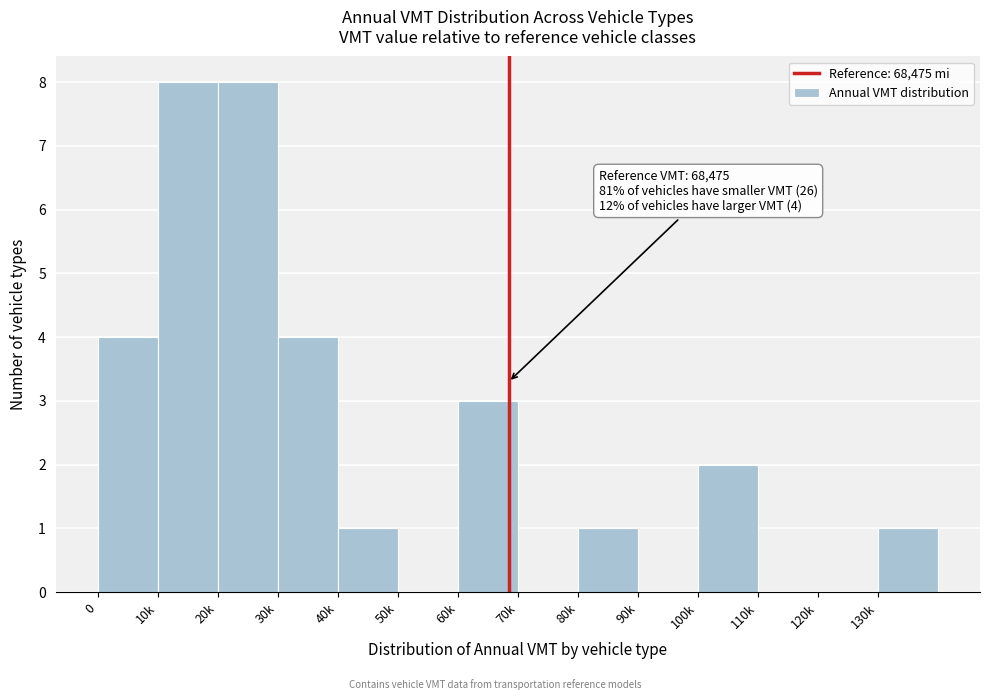

Reading right to left, list all the values displayed in this chart.

130k=1	120k=0	110k=0	100k=2	90k=0	80k=1	70k=0	60k=3	50k=0	40k=1	30k=4	20k=8	10k=8	0=4